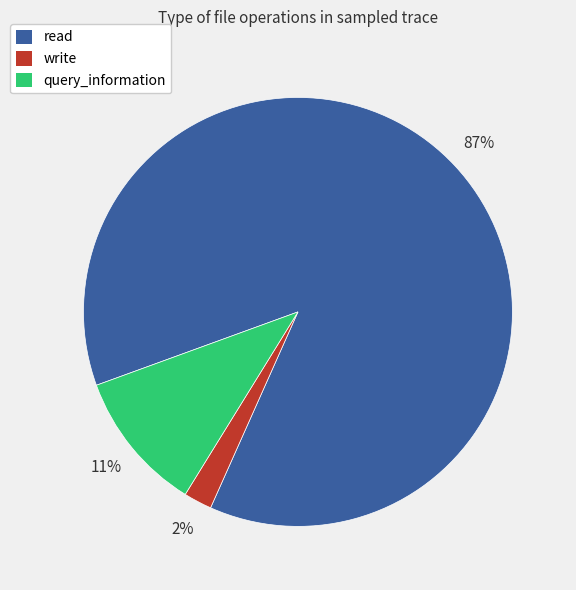

Does any single category account for the majority?

Yes